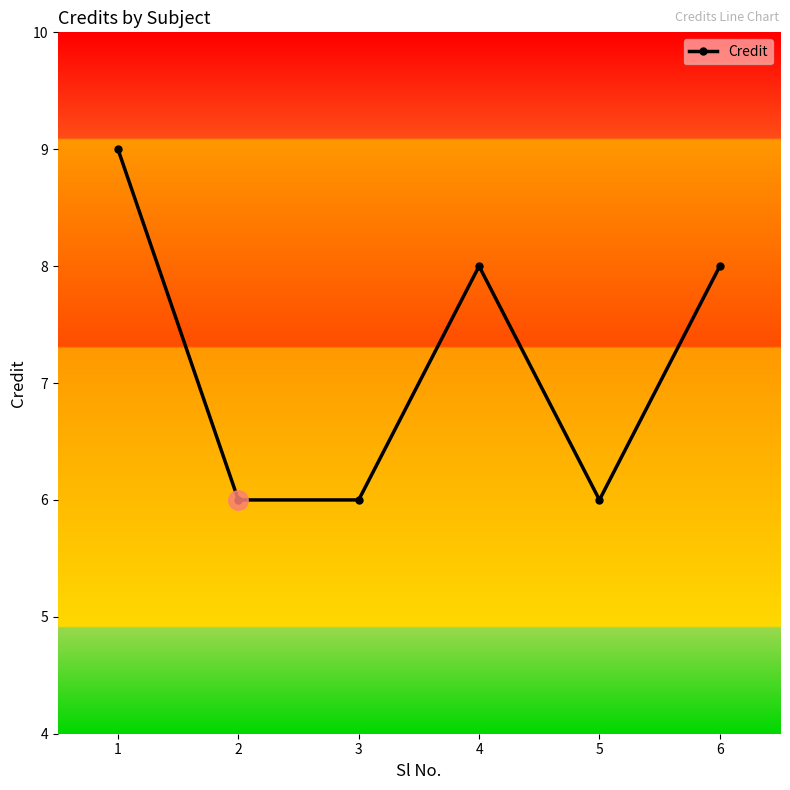

What is the value of the 4th point from the left?

8